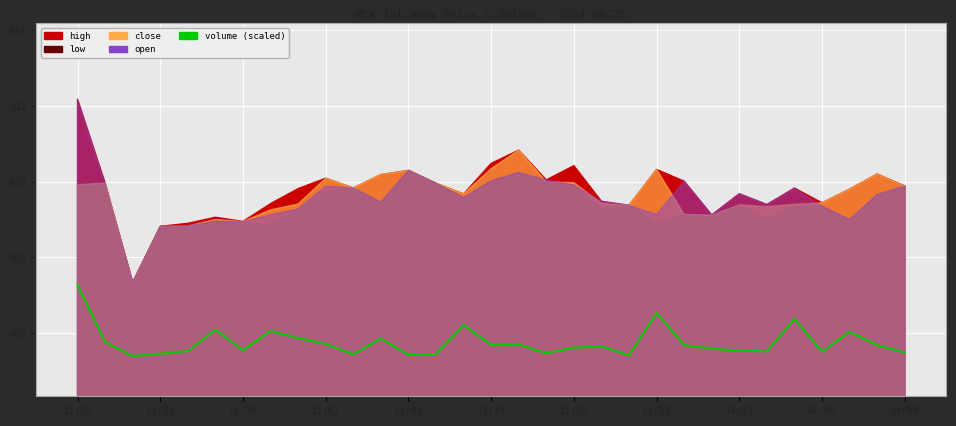

What is the maximum value shown in the chart?

607.3